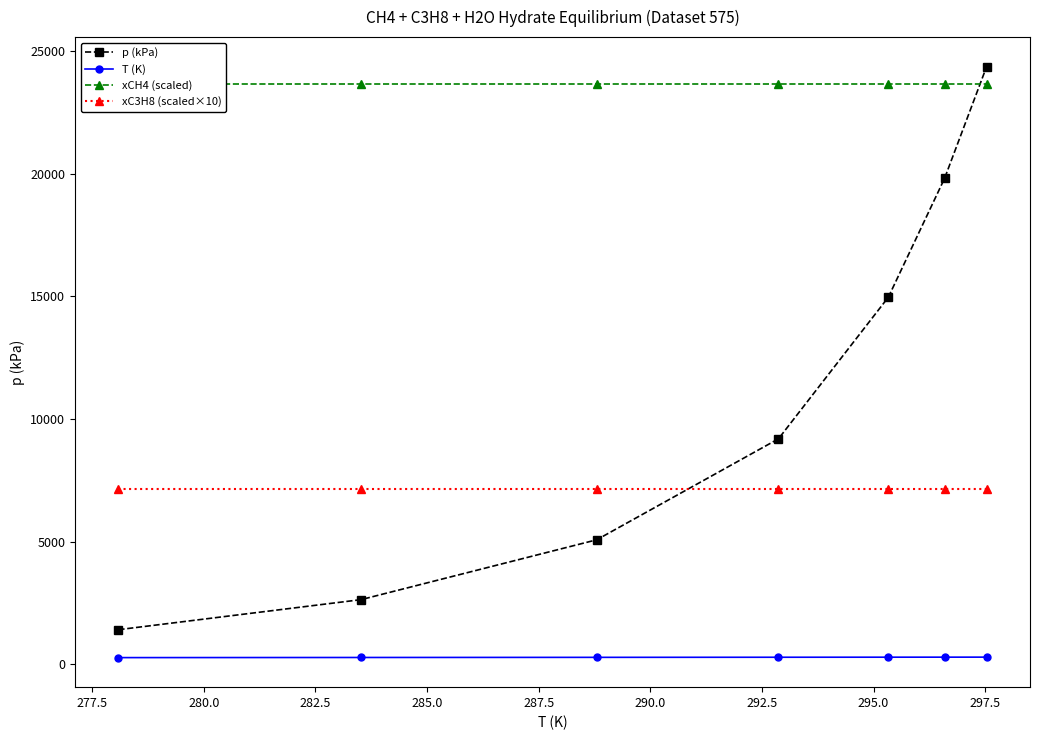

At how many categories does at least one series exceed 13704?

7